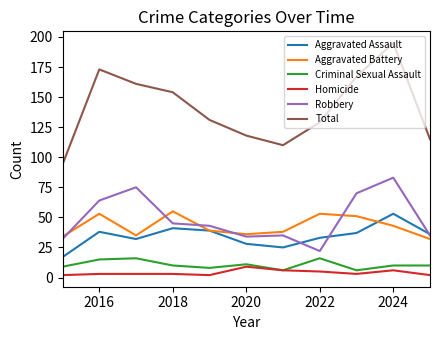

True or false: Total and Criminal Sexual Assault intersect in this chart.

False